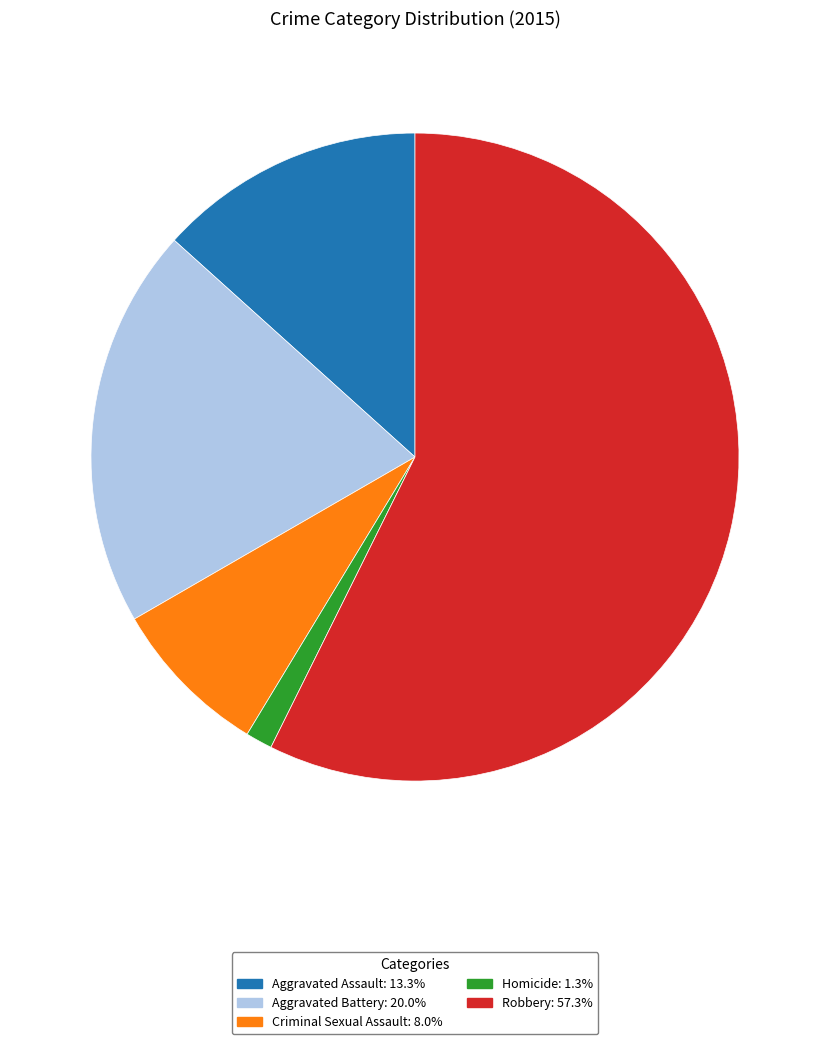

Which slice is the largest?

Robbery